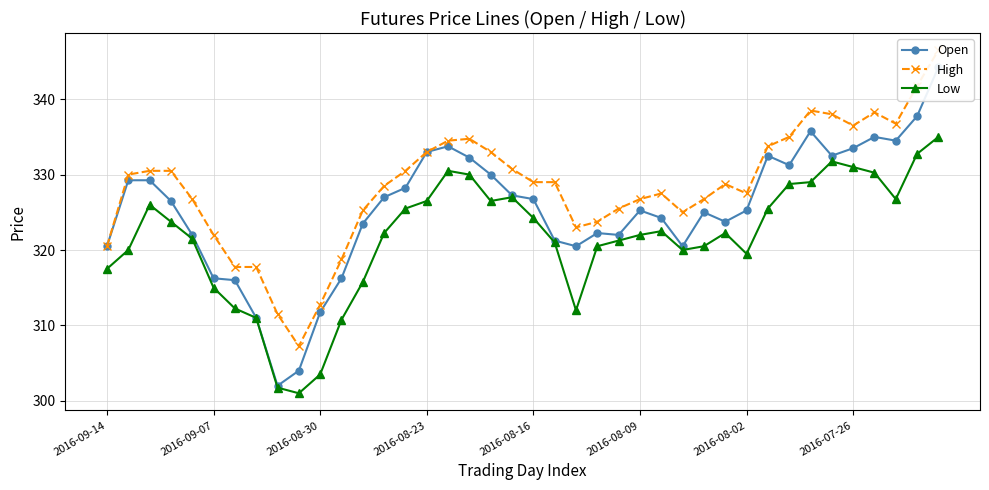

Reading left to right, what are all the values shown in this chart?

Open: 320.5	329.2	329.2	326.5	322.0	316.2	316.0	311.0	302.0	304.0	311.8	316.2	323.5	327.0	328.2	333.0	333.8	332.2	330.0	327.2	326.8	321.2	320.5	322.2	322.0	325.2	324.2	320.5	325.0	323.8	325.2	332.5	331.2	335.8	332.5	333.5	335.0	334.5	337.8	344.2
High: 320.5	330.0	330.5	330.5	326.8	322.0	317.8	317.8	311.5	307.2	312.8	318.8	325.2	328.5	330.5	333.0	334.5	334.8	333.0	330.8	329.0	329.0	323.0	323.8	325.5	326.8	327.5	325.0	326.8	328.8	327.5	333.8	335.0	338.5	338.0	336.5	338.2	336.8	341.8	346.5
Low: 317.5	320.0	326.0	323.8	321.5	315.0	312.2	311.0	301.8	301.0	303.5	310.8	315.8	322.2	325.5	326.5	330.5	330.0	326.5	327.0	324.2	321.0	312.0	320.5	321.2	322.0	322.5	320.0	320.5	322.2	319.5	325.5	328.8	329.0	331.8	331.0	330.2	326.8	332.8	335.0